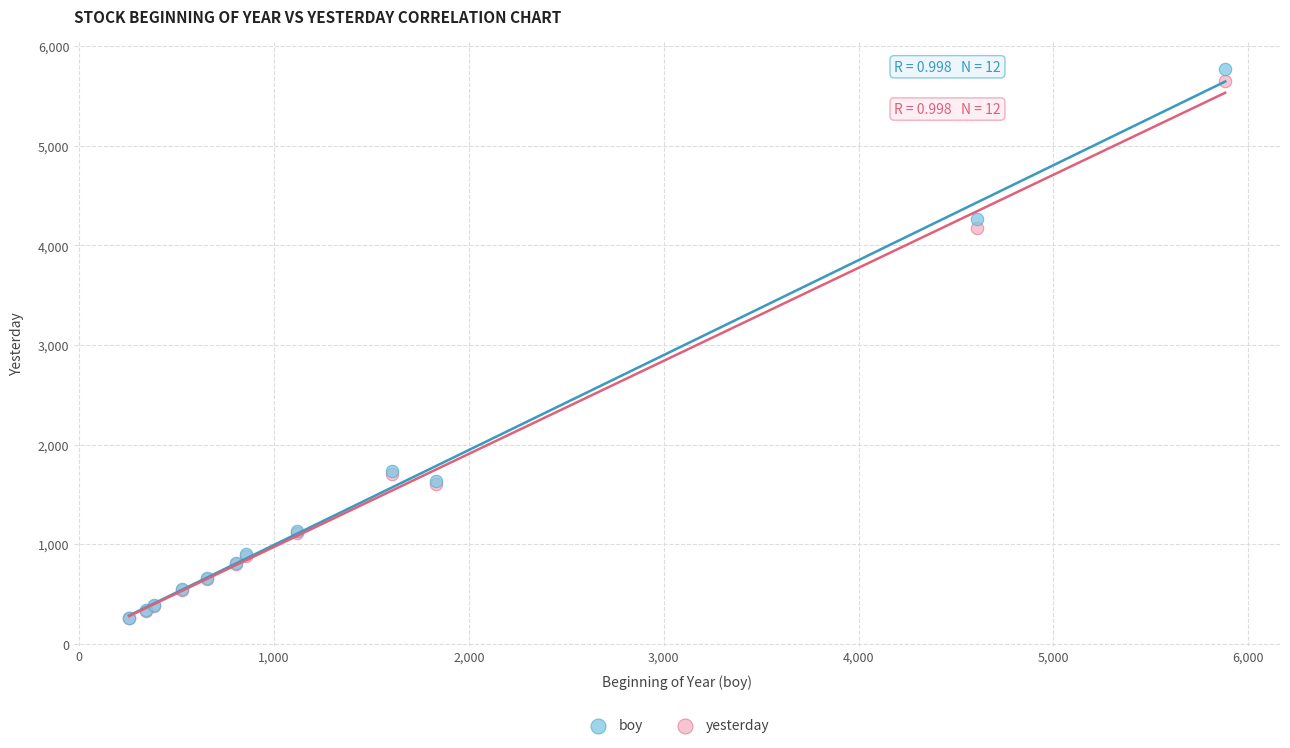

Across all series, what Y value is closest to 3014?

4176.5